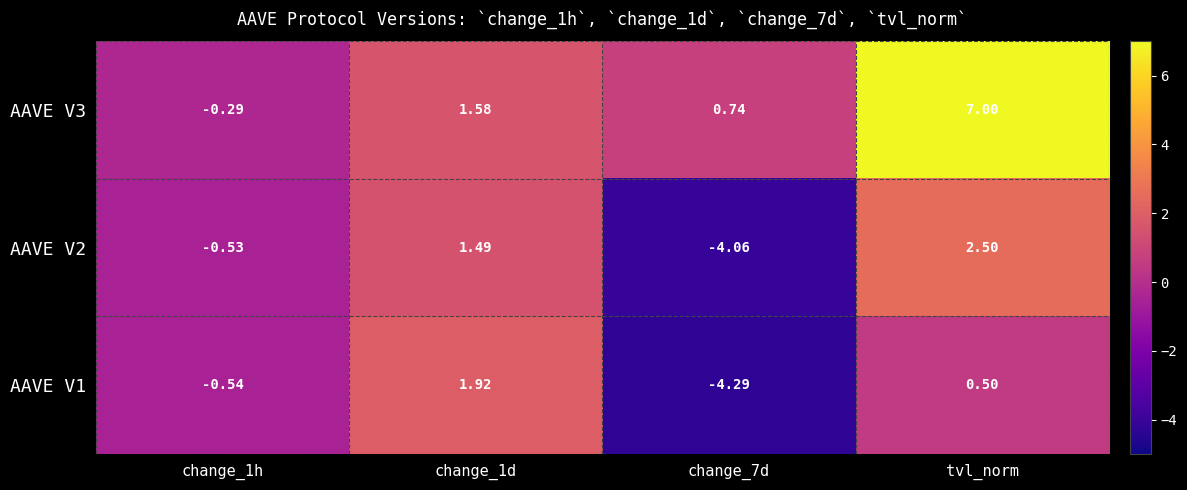

Which label corresponds to the largest value in the chart?

tvl_norm